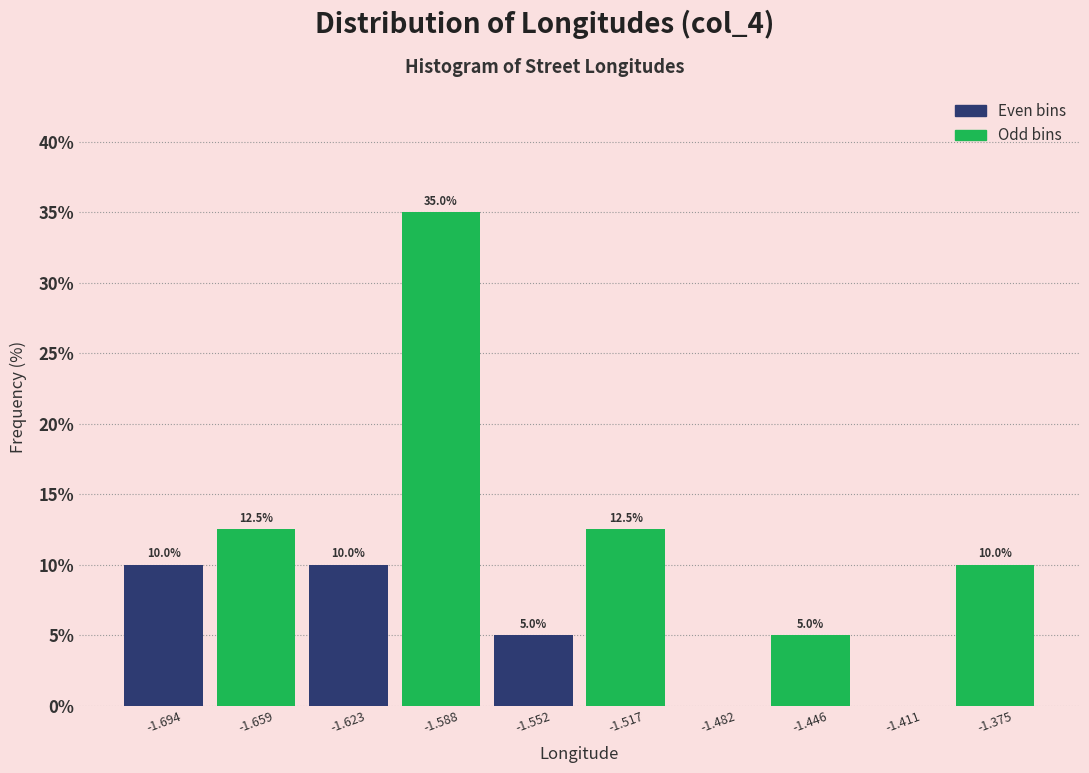

Over which range of the x-axis is the bar tallest?

-1.605 to -1.570